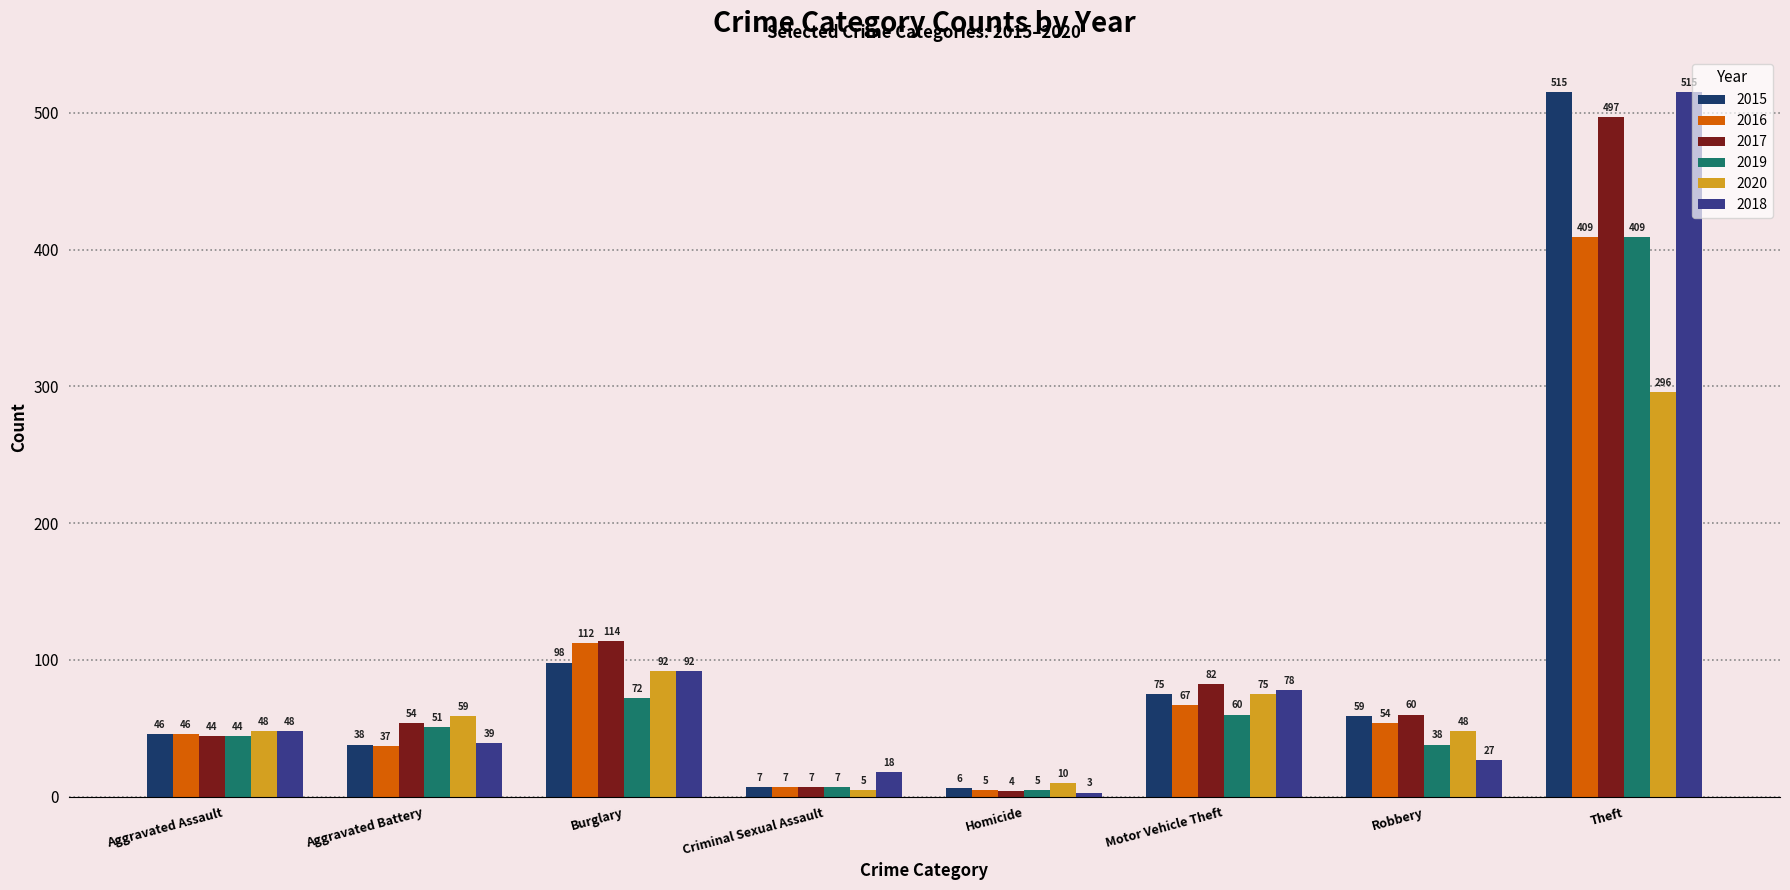

What is the difference between the 2018 values at Motor Vehicle Theft and Robbery?

51